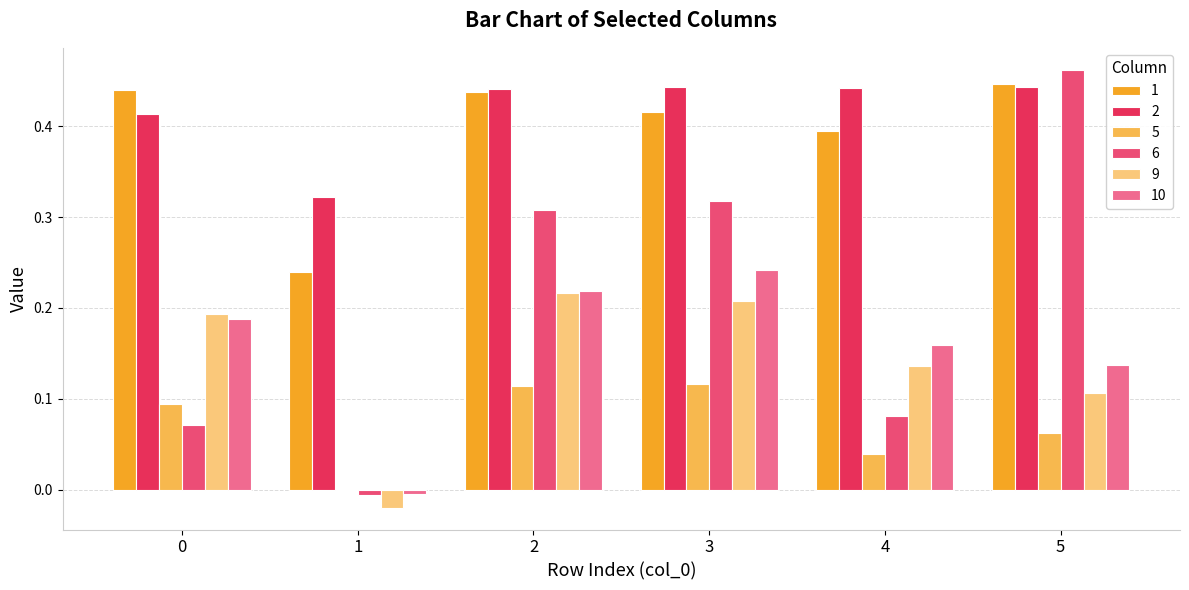

True or false: 5 has a value of 0.1 at 0.

False